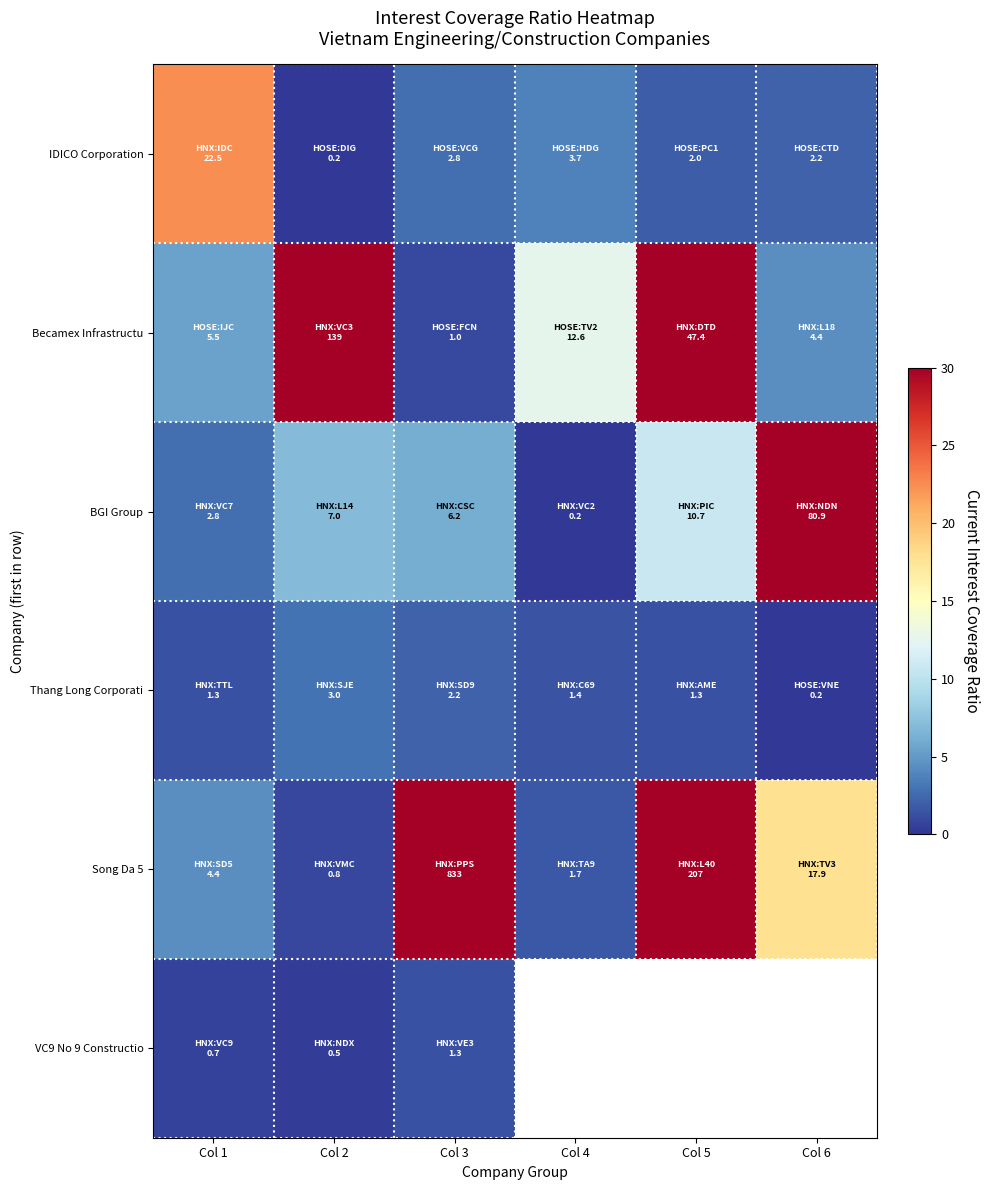

How many values in the Song Da 5 series exceed 17?

3